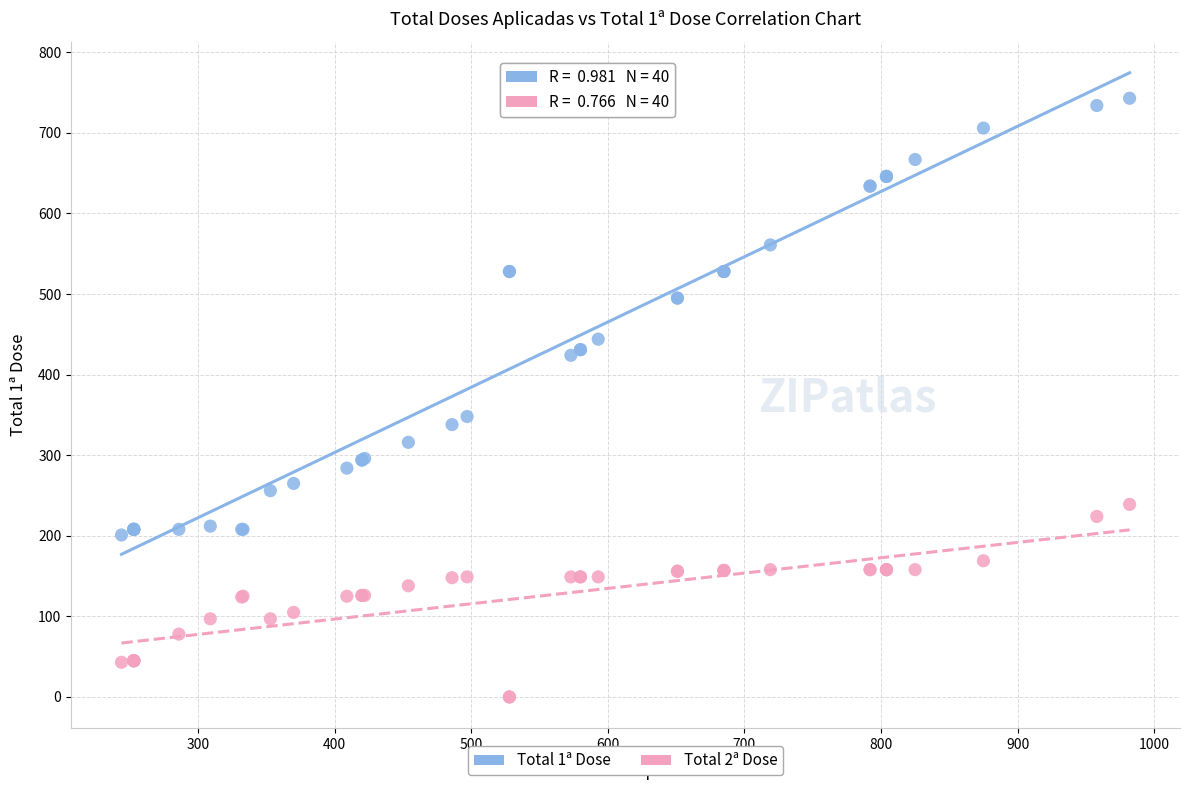

What are all the series names shown in the legend?

Total 1ª Dose, Total 2ª Dose